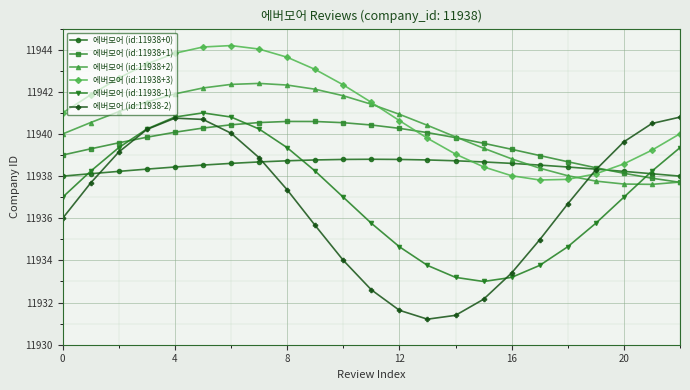

Which series ends up on top after the final intersection of 에버모어 (id:11938-1) and 에버모어 (id:11938+1)?

에버모어 (id:11938-1)